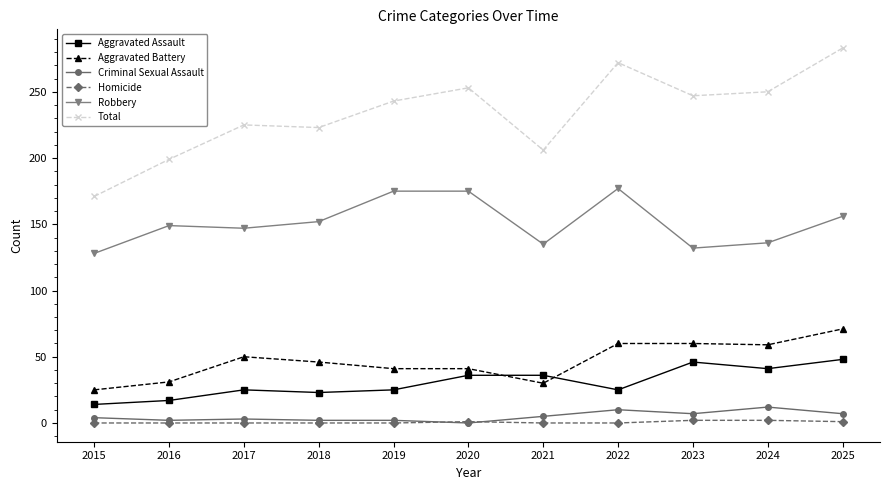

What is the value of the Criminal Sexual Assault point at the 5th from the left?

2